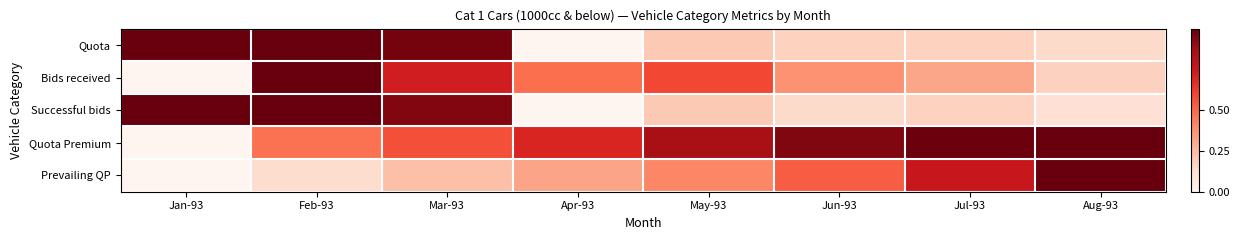

What is the total value across all series at Jan-93?

2.0